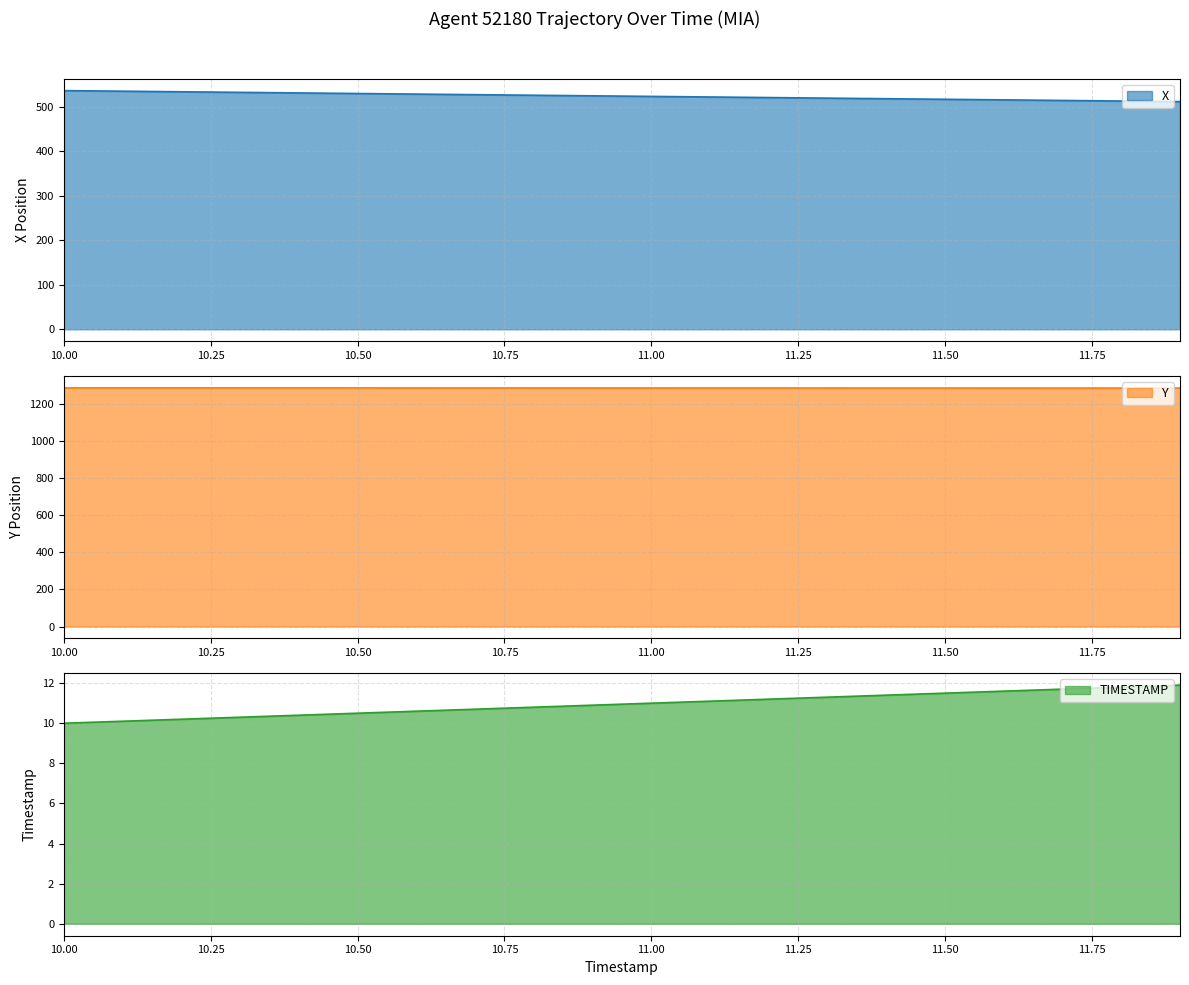

What is the value of the TIMESTAMP point at the 19th from the left?

11.8